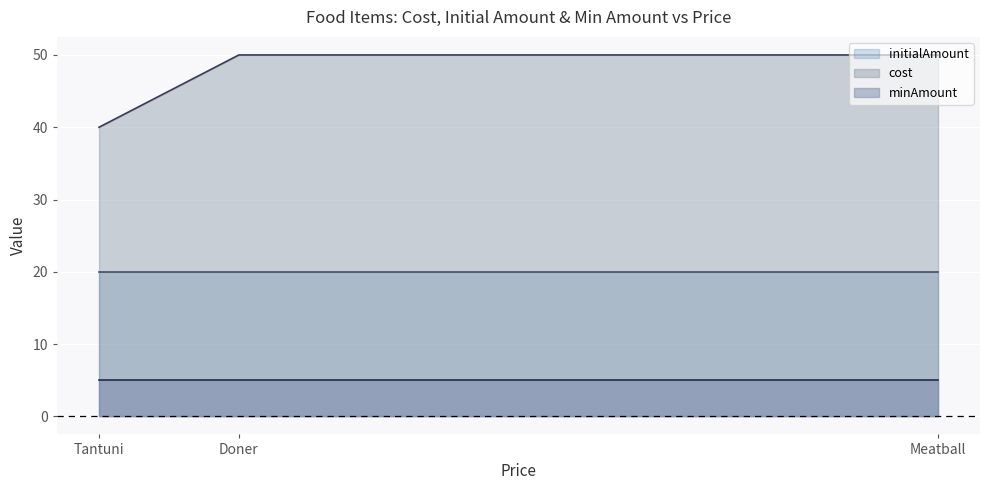

What is the sum of the cost values at Tantuni and Meatball?

90